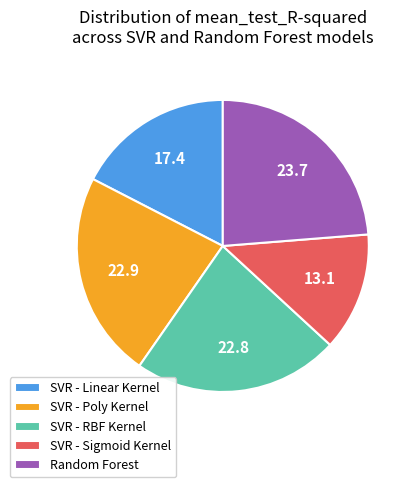

Does SVR - Sigmoid Kernel account for over 50% of the chart?

No